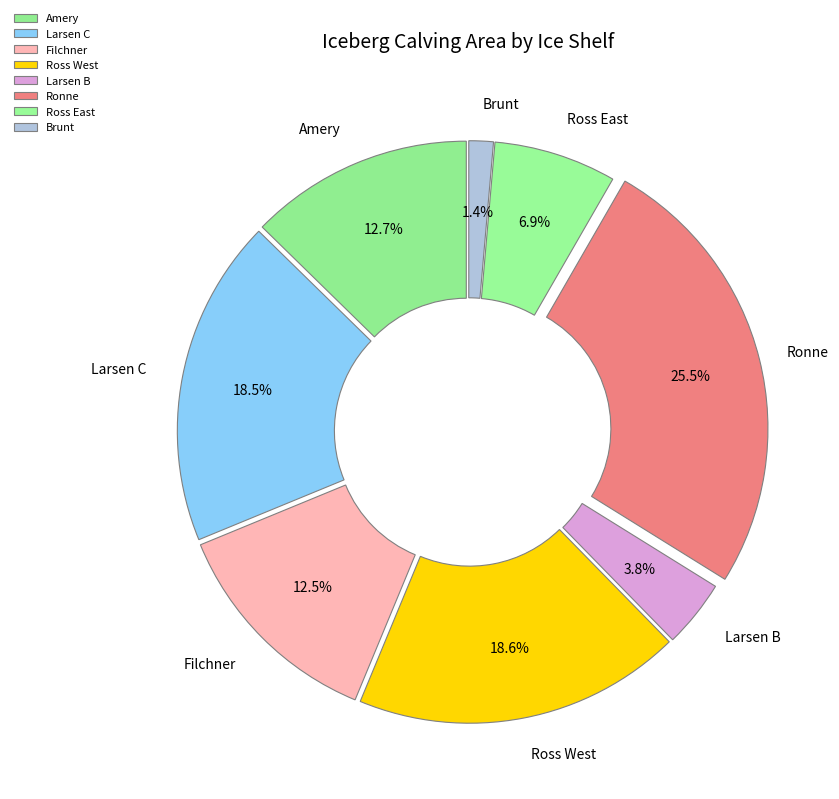

What is the smallest slice in the pie chart?

Brunt